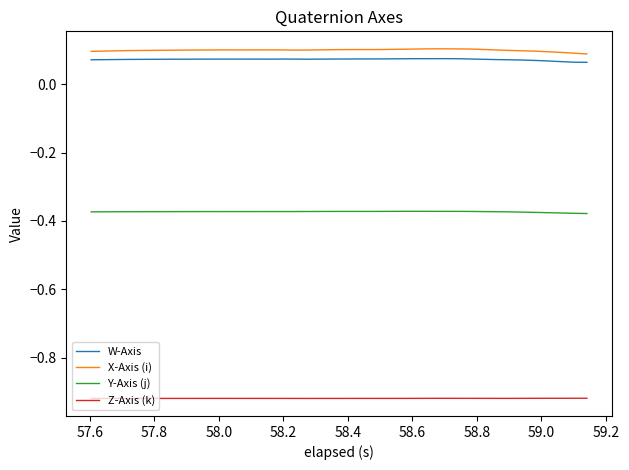

True or false: Z-Axis (k) and Y-Axis (j) cross at least once.

False